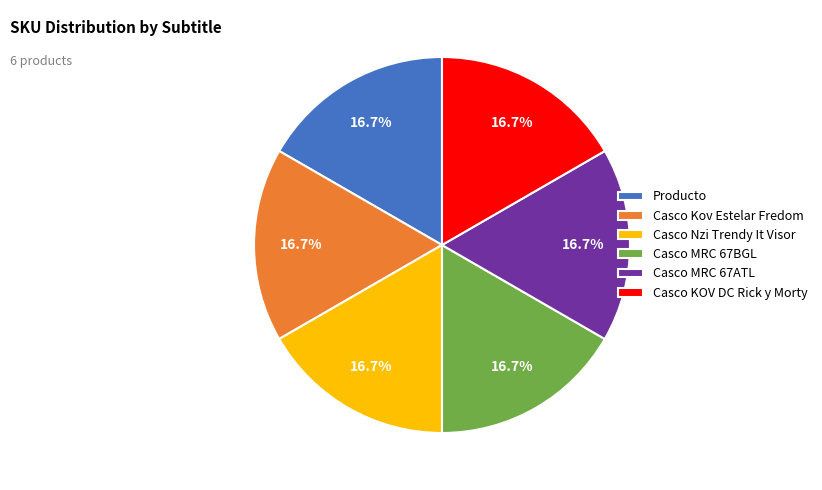

What percentage do Casco Nzi Trendy It Visor and Casco KOV DC Rick y Morty together represent?

33.3%